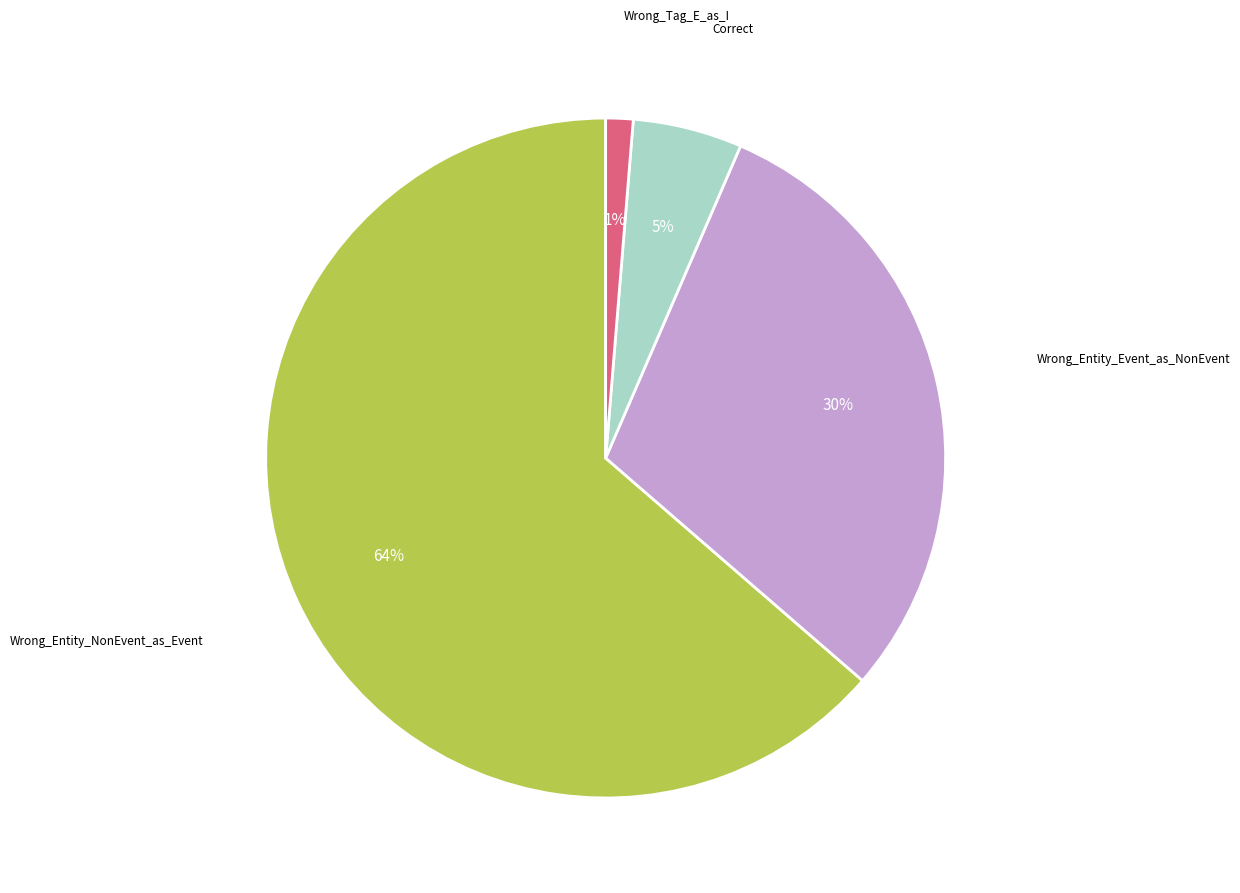

Does any single category account for the majority?

Yes